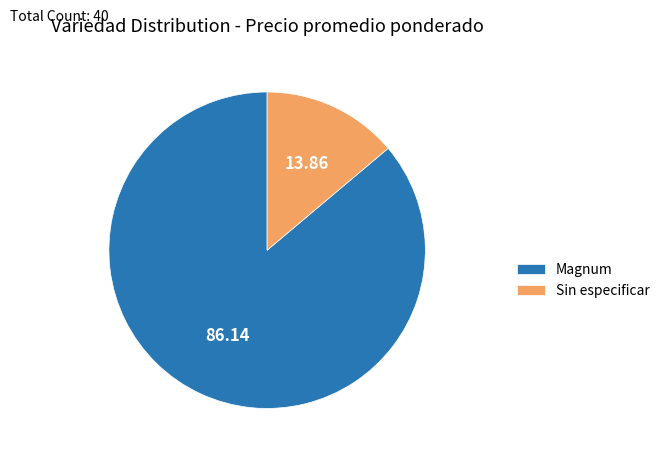

Between Magnum and Sin especificar, which is larger?

Magnum